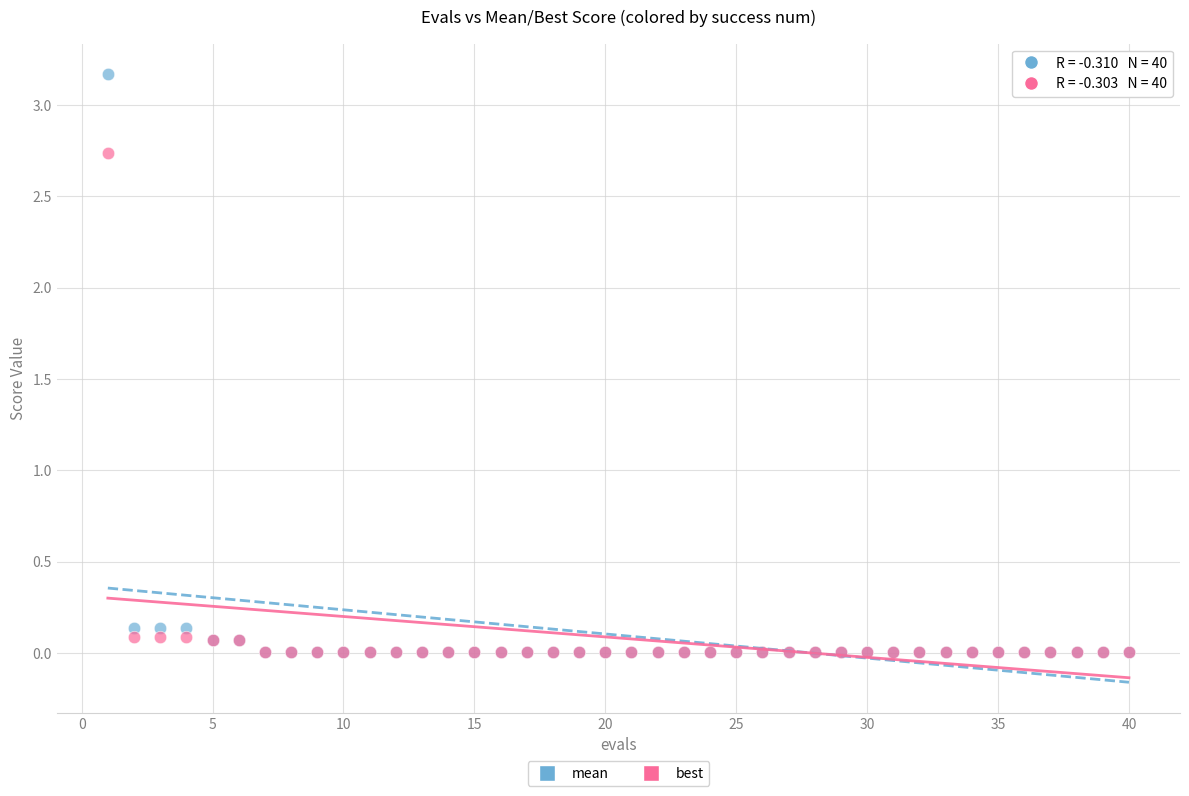

What are all the series names shown in the legend?

mean, best